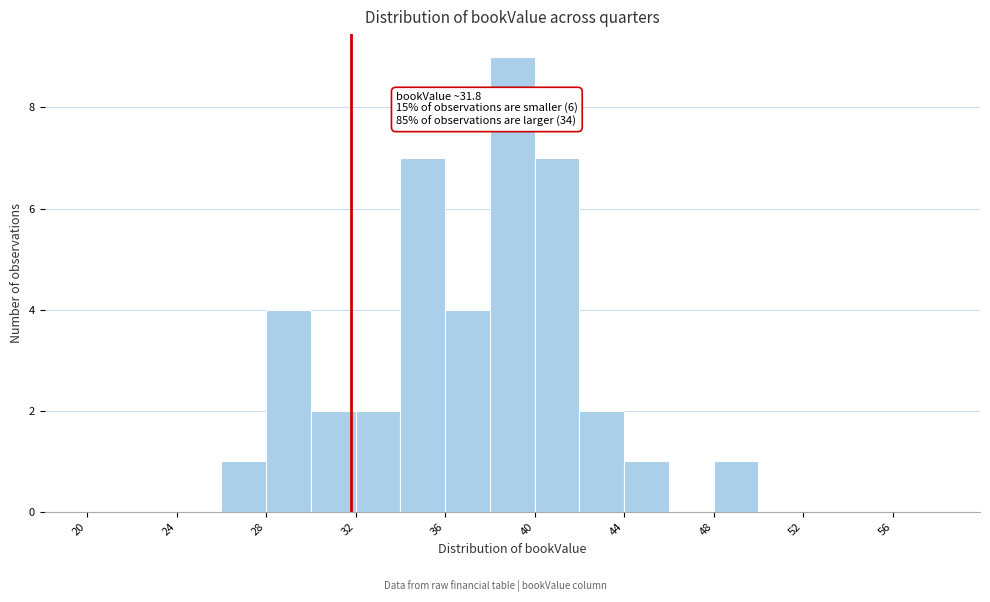

Which range on the x-axis has the tallest bar?

38 to 40